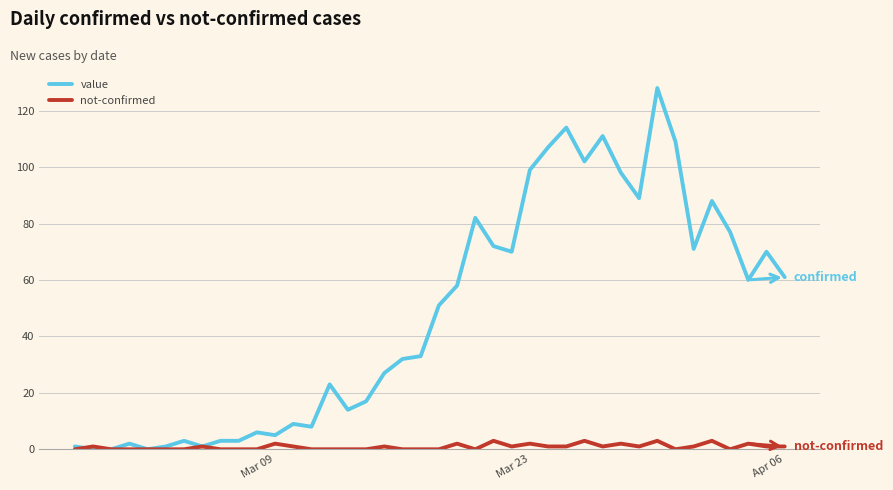

Rank the series by their maximum value, from lowest to highest.

not-confirmed, value